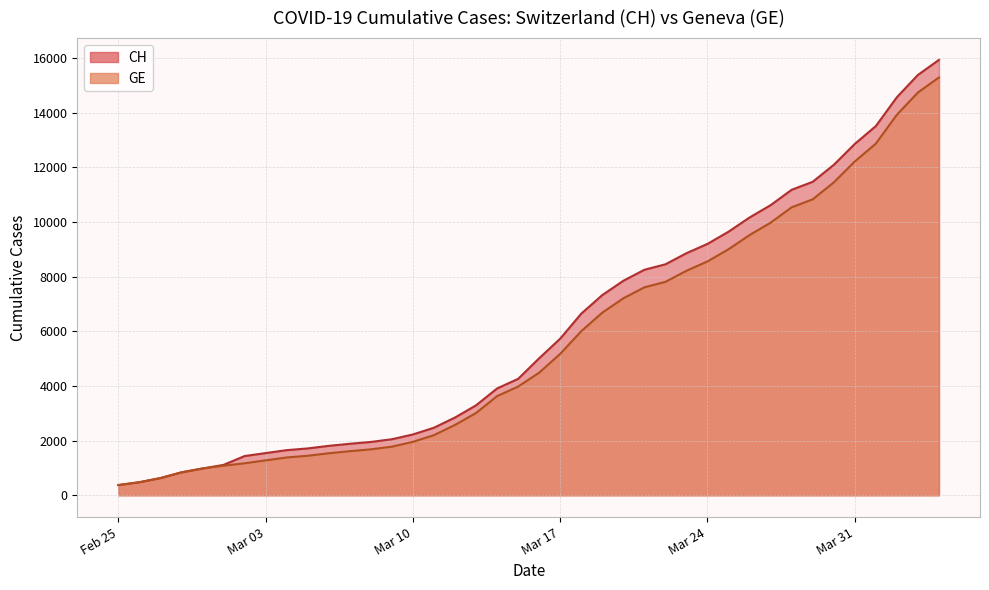

What is the total value across all series at 2020-03-02?

2607